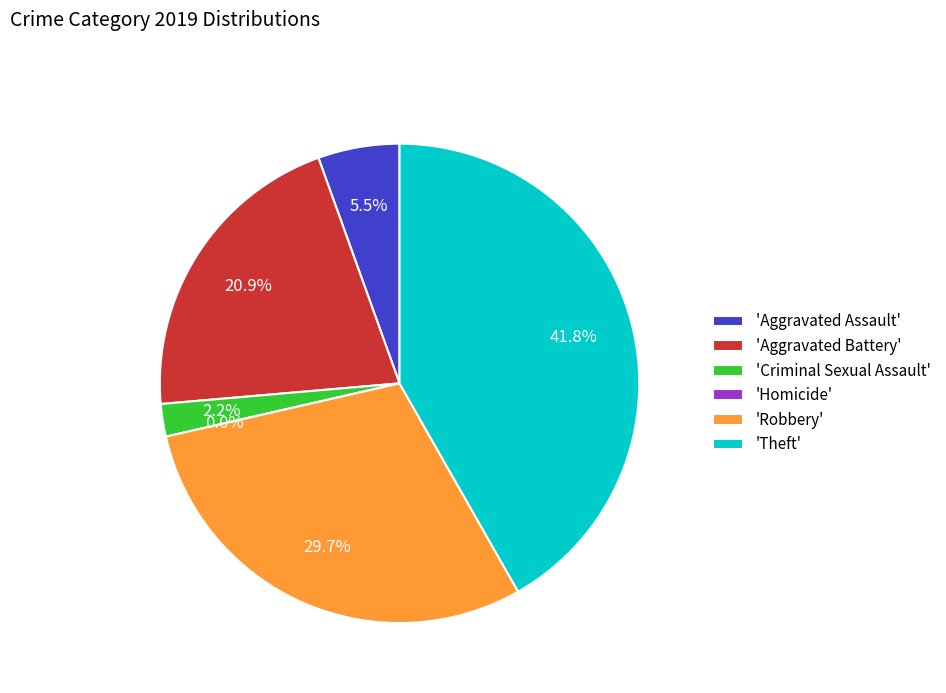

What is the ratio of the value at Criminal Sexual Assault to the value at Aggravated Battery?

0.1